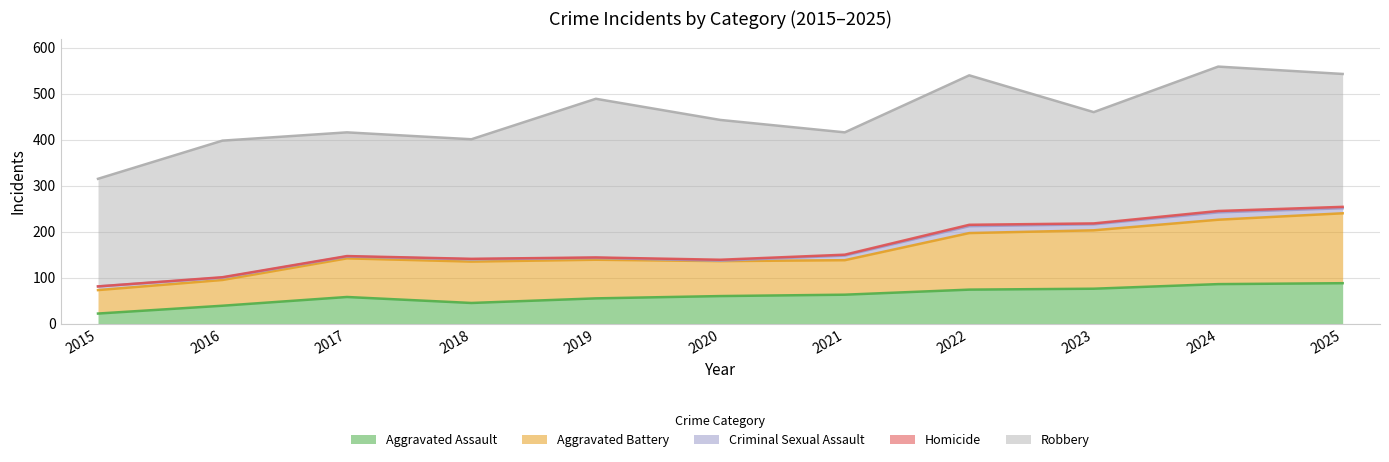

The value of Criminal Sexual Assault at 2021 is 10. True or false?

True